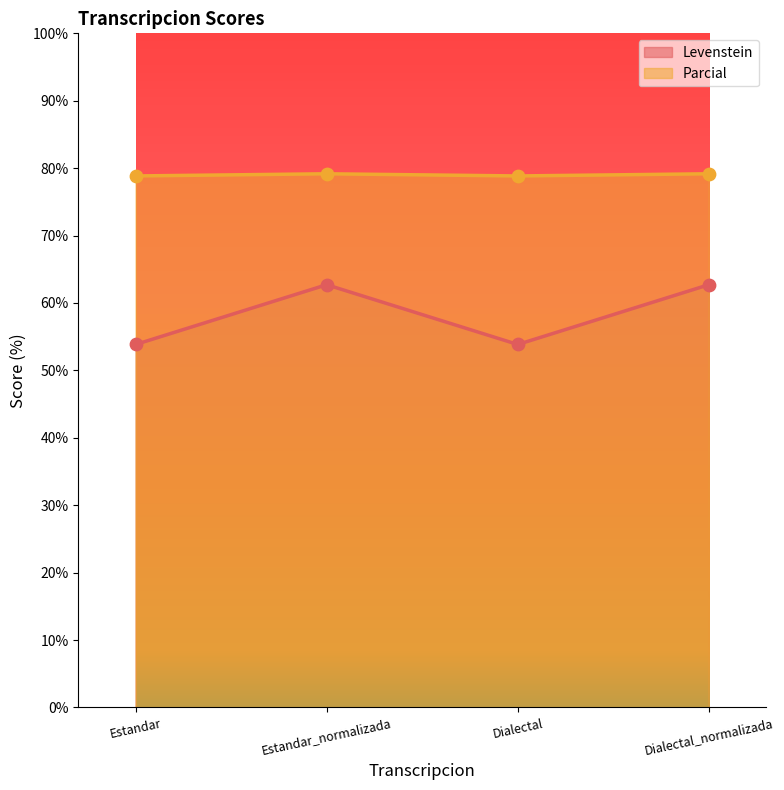

Which series contains the lowest Y value?

Levenstein